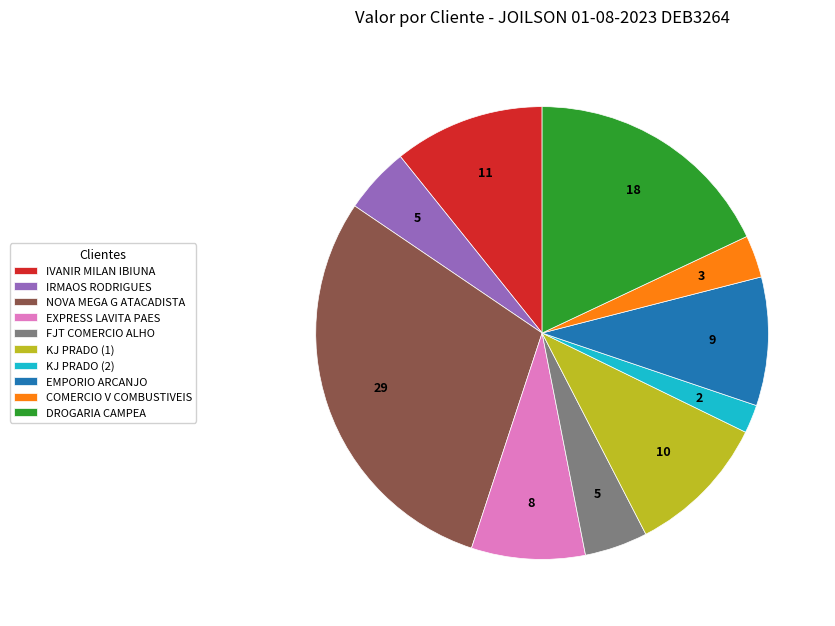

What is the smallest slice in the pie chart?

KJ PRADO (2)